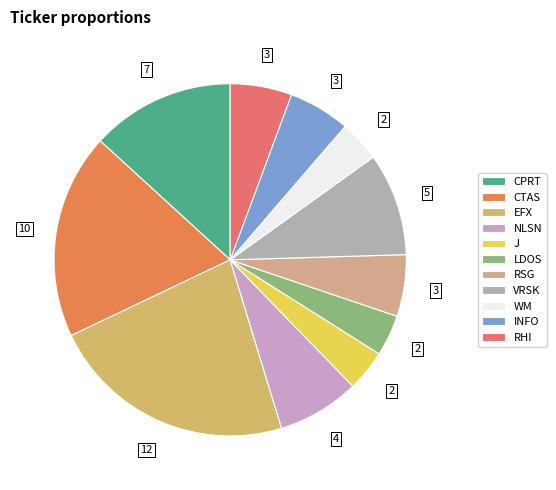

Approximately how many times larger is the value at INFO compared to J?

1.5